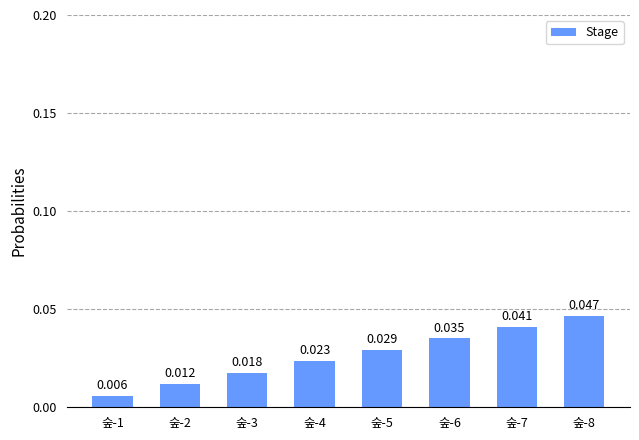

How many values are between 0 and 1?

8